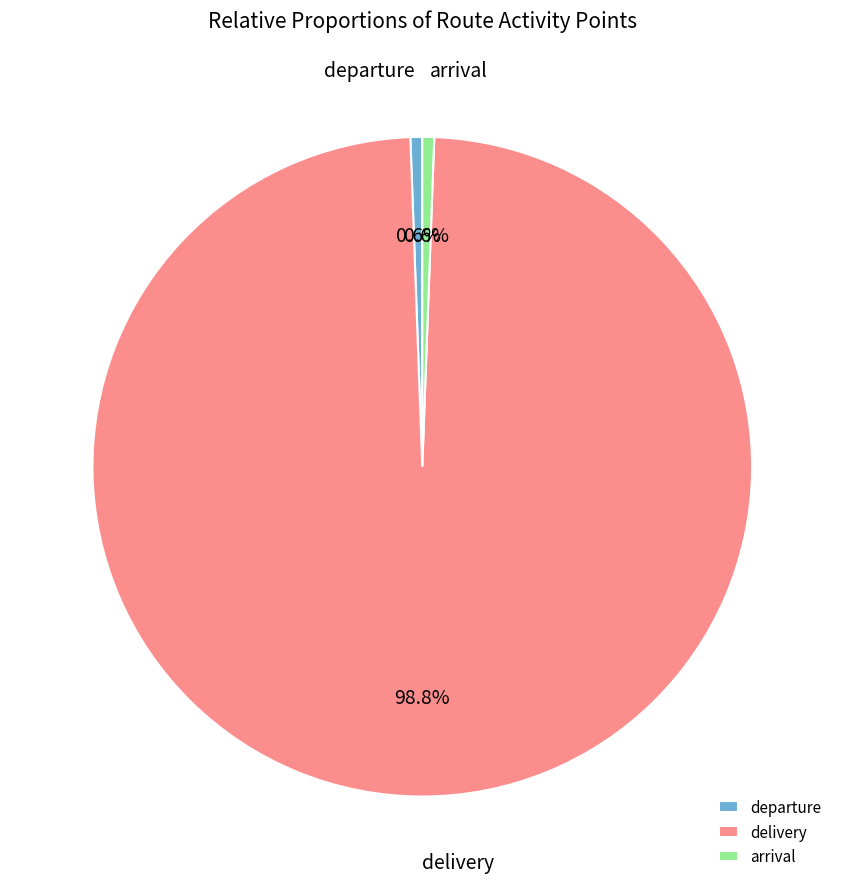

Between departure and delivery, which is larger?

delivery